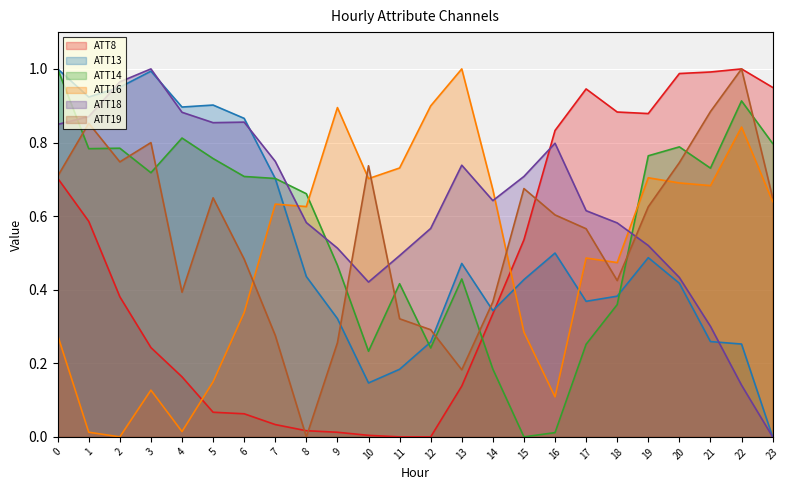

What is the greatest value displayed?

1.0